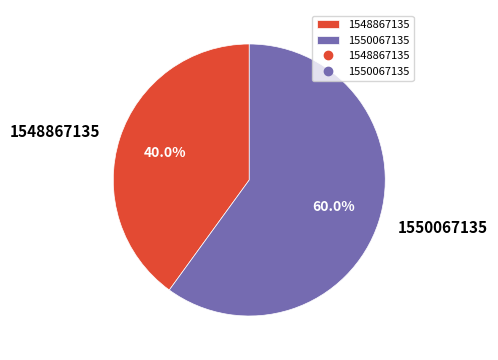

Combined, do 1548867135 and 1550067135 account for over 50%?

Yes